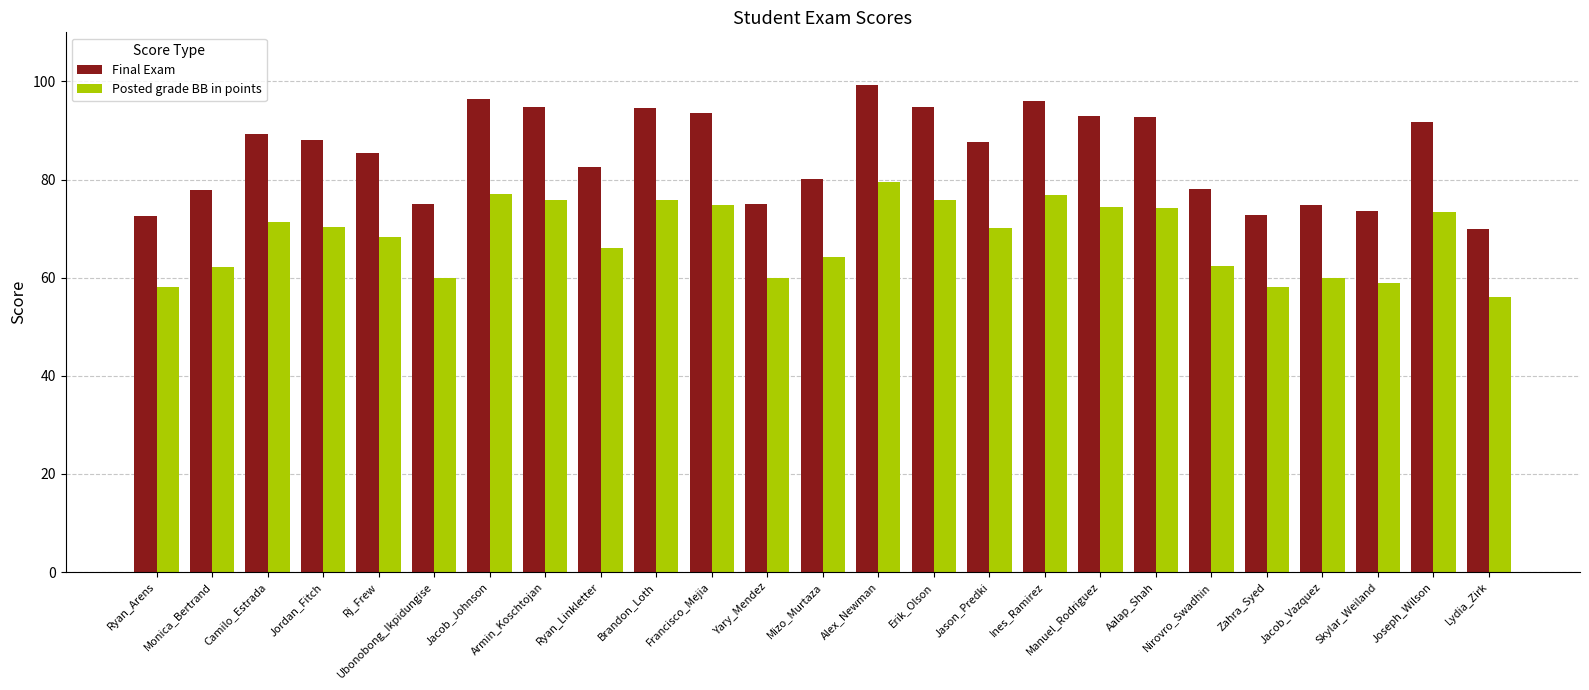

What position from the right is Yary_Mendez?

14